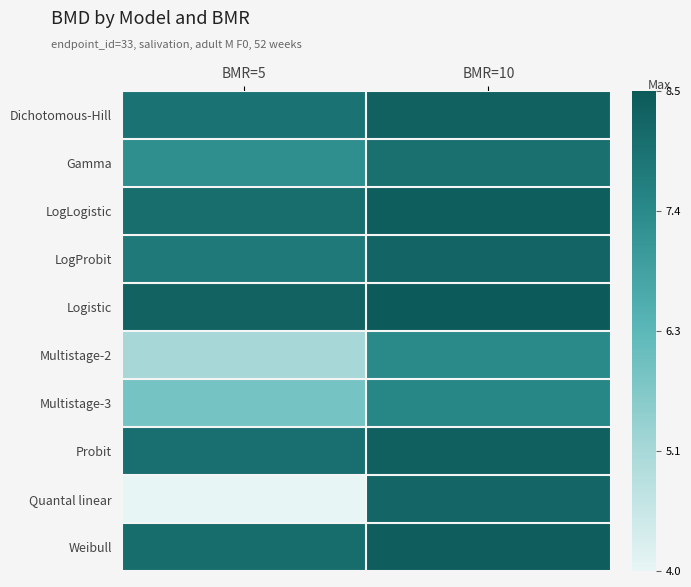

Reading right to left, what are all the values shown in this chart?

Dichotomous-Hill: BMR=10=8.3	BMR=5=8.0
Gamma: BMR=10=8.0	BMR=5=7.3
LogLogistic: BMR=10=8.4	BMR=5=8.1
LogProbit: BMR=10=8.3	BMR=5=7.8
Logistic: BMR=10=8.5	BMR=5=8.3
Multistage-2: BMR=10=7.4	BMR=5=5.2
Multistage-3: BMR=10=7.5	BMR=5=5.9
Probit: BMR=10=8.4	BMR=5=8.0
Quantal linear: BMR=10=8.2	BMR=5=4.0
Weibull: BMR=10=8.4	BMR=5=8.1